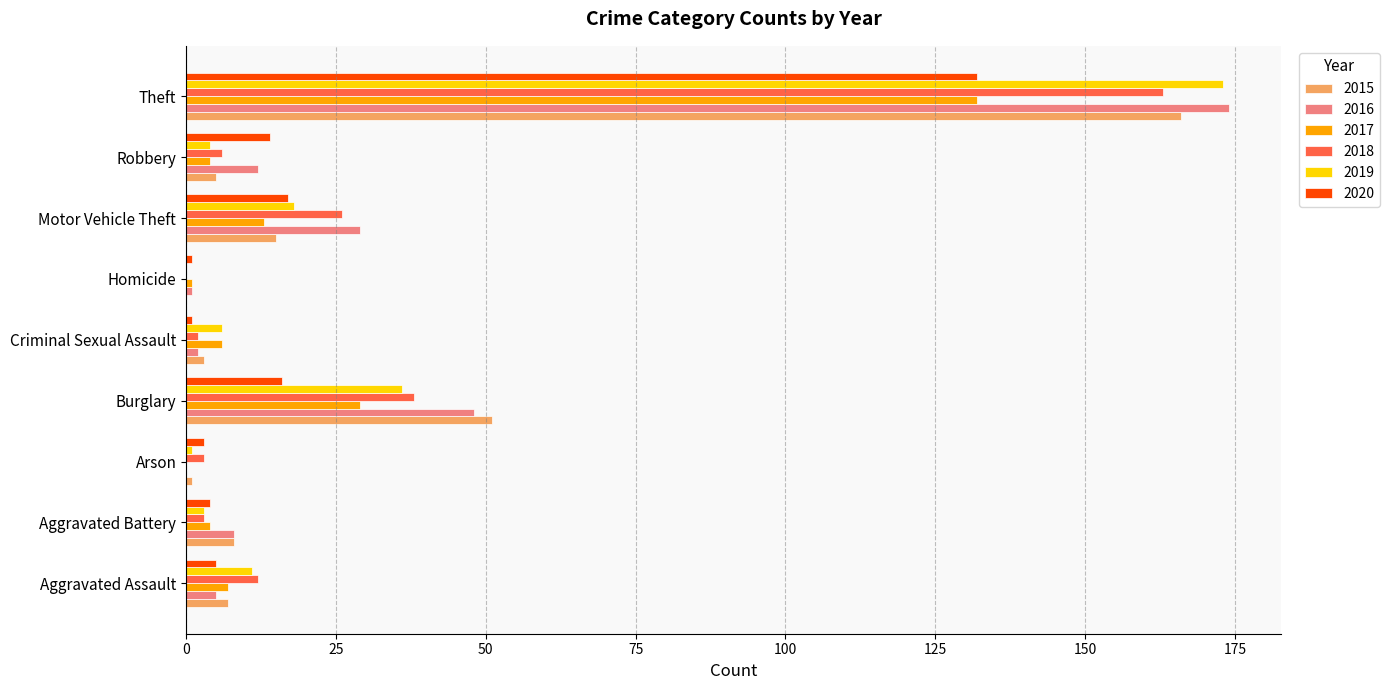

What is the total value across all series at Motor Vehicle Theft?

118